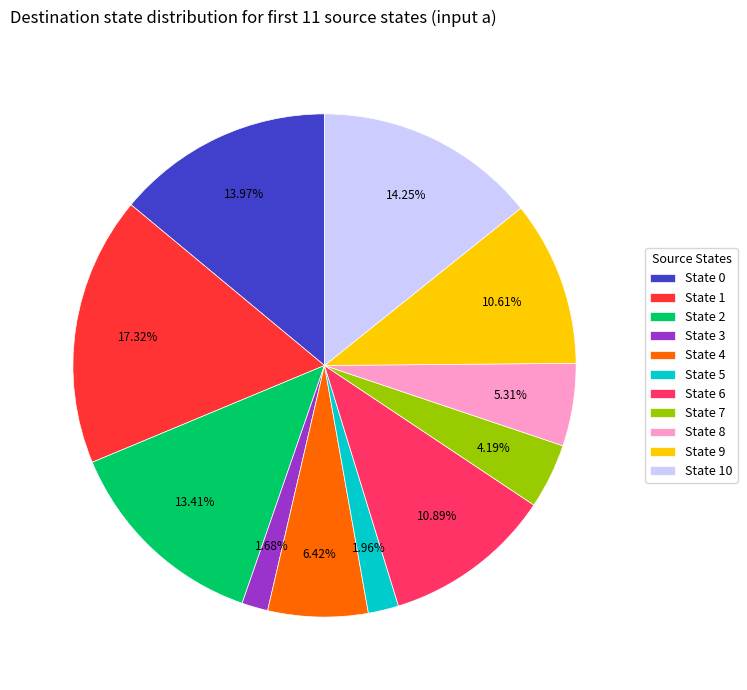

Count the number of slices in the pie.

11